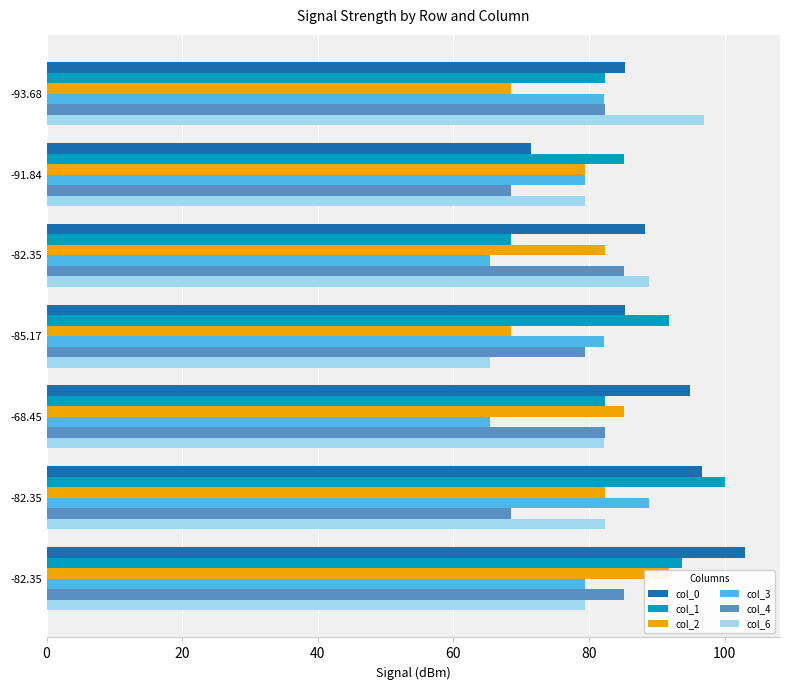

True or false: col_3 has a value of 88.8 at -82.35.

True